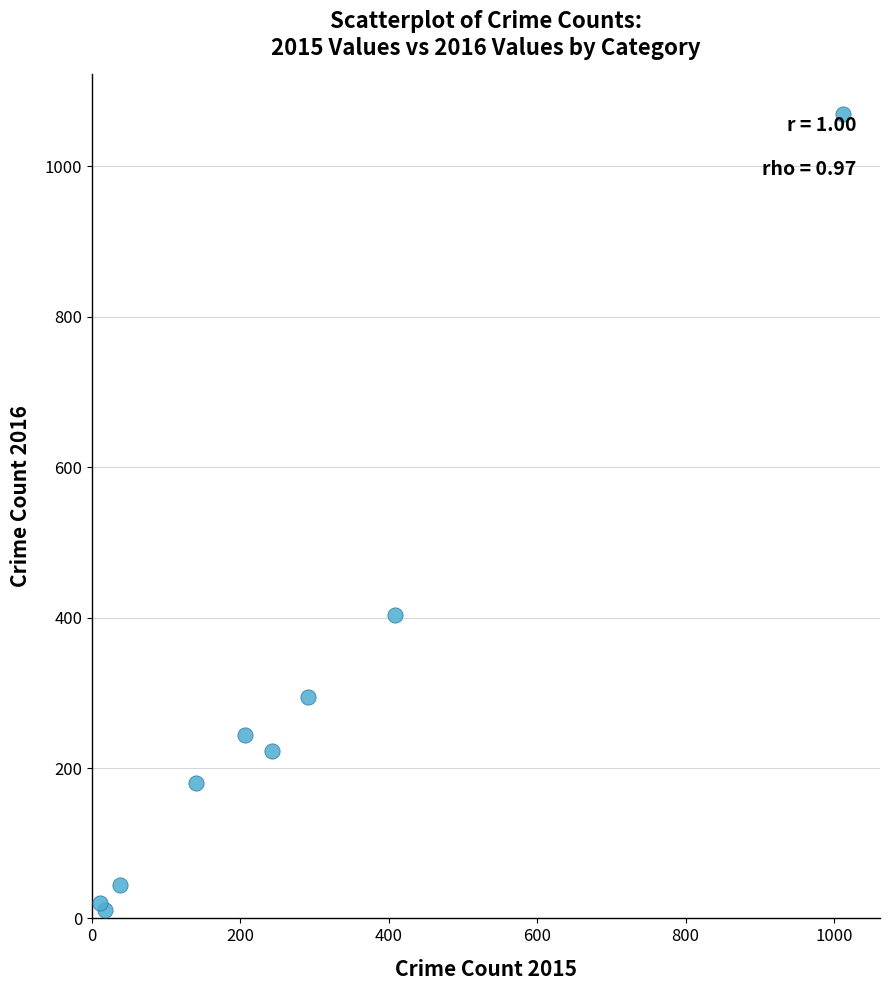

What Y value in the scatter plot is closest to 540?

404